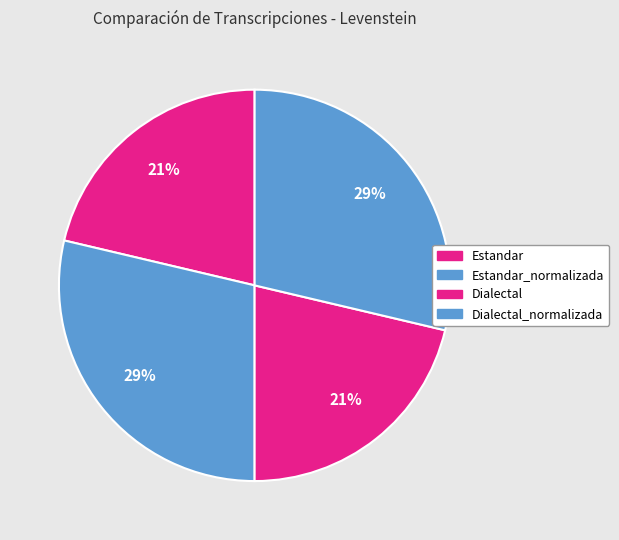

How many slices are in this pie chart?

4